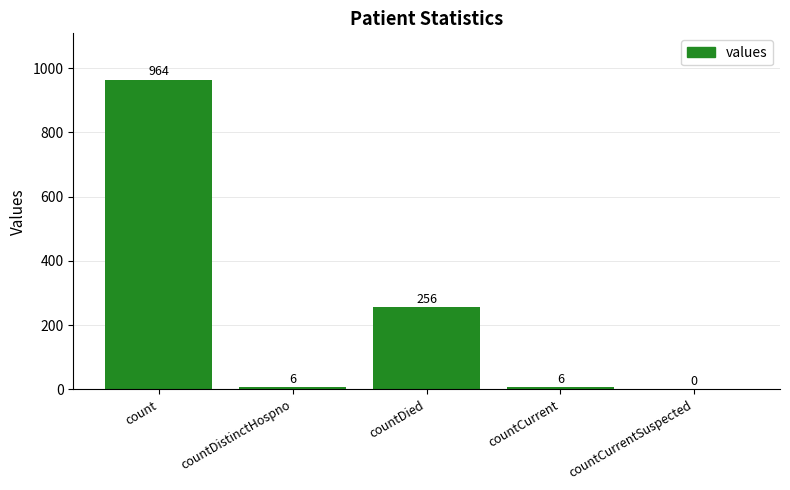

What is the sum of all values?

1232